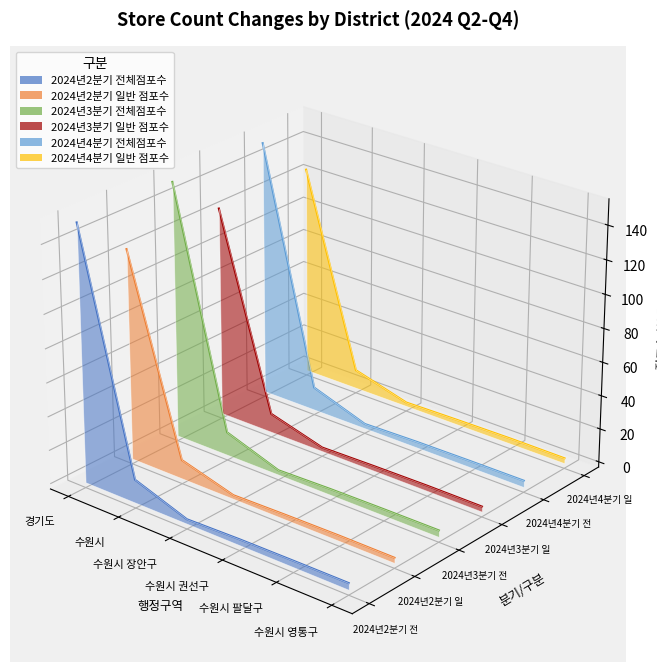

At which label does 2024년4분기 일반 점포수 first exceed 0?

경기도